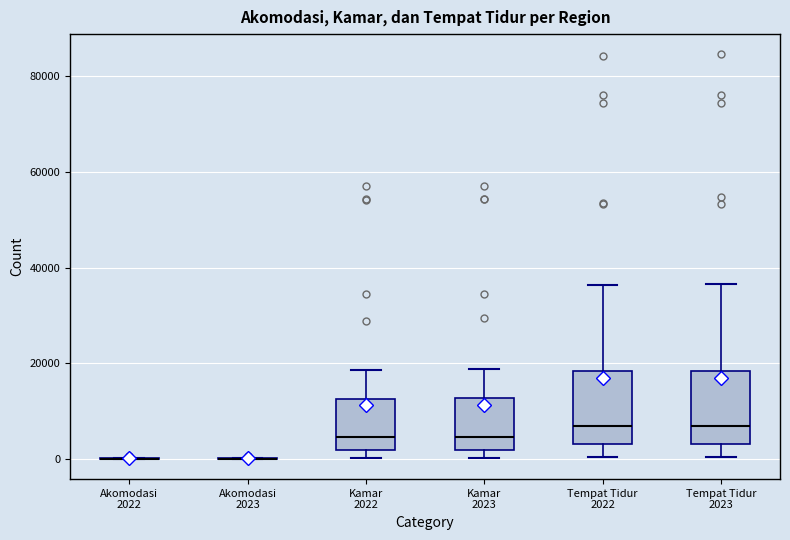

Reading left to right, read every box against the y-axis: the position of its median line, the range the box covers, and the ends of its whiskers. The values are not printed on the chart, so give them approximately, as read against the axis.

Akomodasi 2022: box collapsed to a line at 0, whiskers 0 to 0
Akomodasi 2023: box collapsed to a line at 0, whiskers 0 to 0
Kamar 2022: median 4000, box 2000 to 12000, whiskers 0 to 18000
Kamar 2023: median 4000, box 2000 to 12000, whiskers 0 to 18000
Tempat Tidur 2022: median 6000, box 4000 to 18000, whiskers 0 to 36000
Tempat Tidur 2023: median 6000, box 4000 to 18000, whiskers 0 to 36000